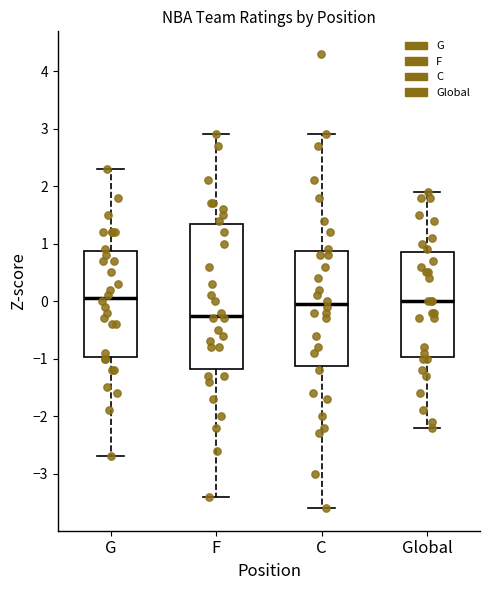

Where does the lower whisker of the box for Global end on the y-axis? The values are not printed on the chart, so give them approximately, as read against the axis.

-2.2